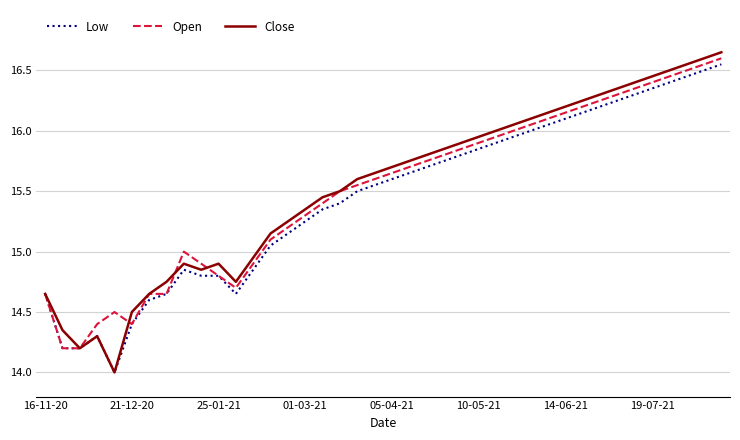

Which series has the largest range (max minus min)?

Close